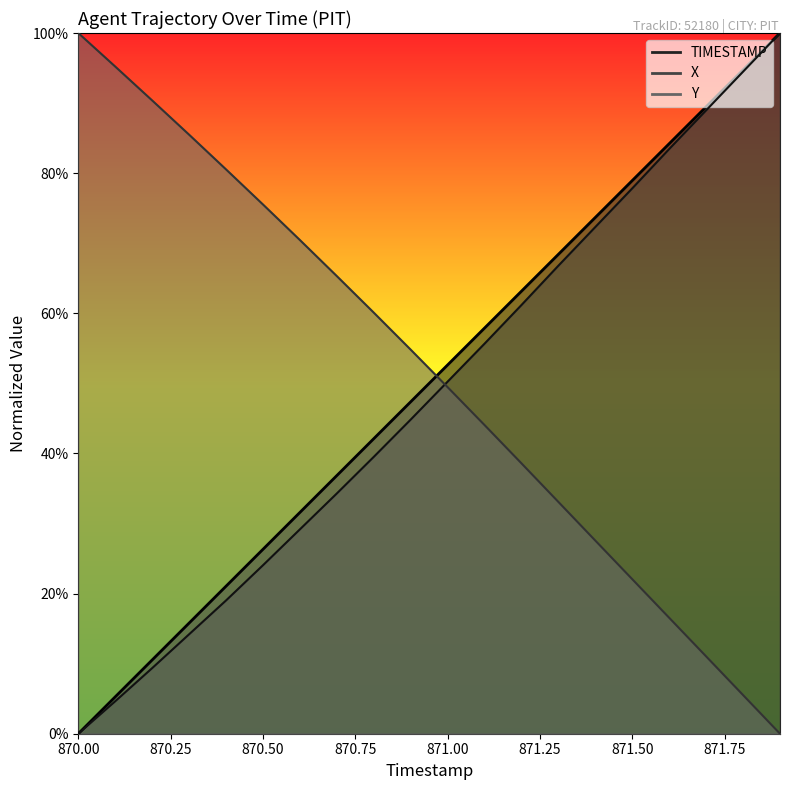

What is the highest value of the TIMESTAMP series?

1.0